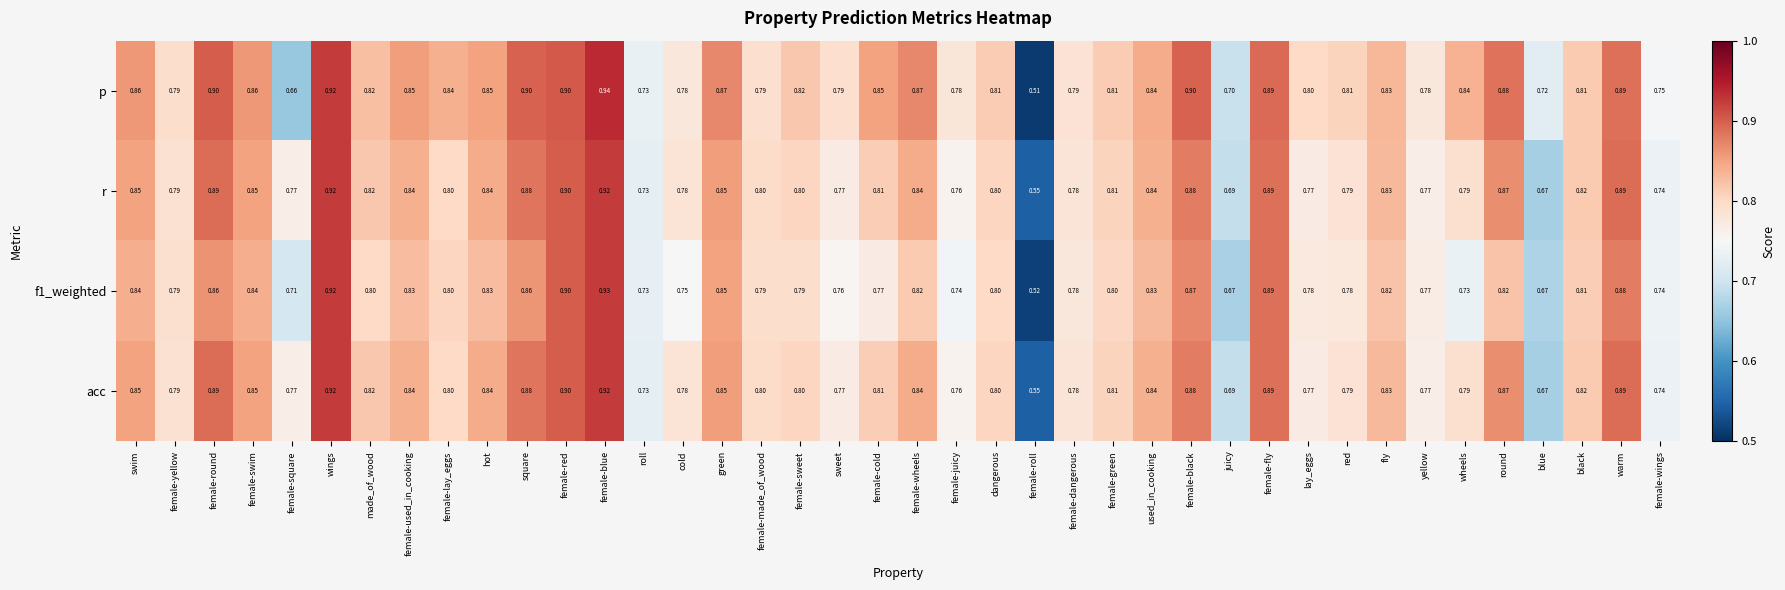

At which category is the sum across all series the highest?

female-blue